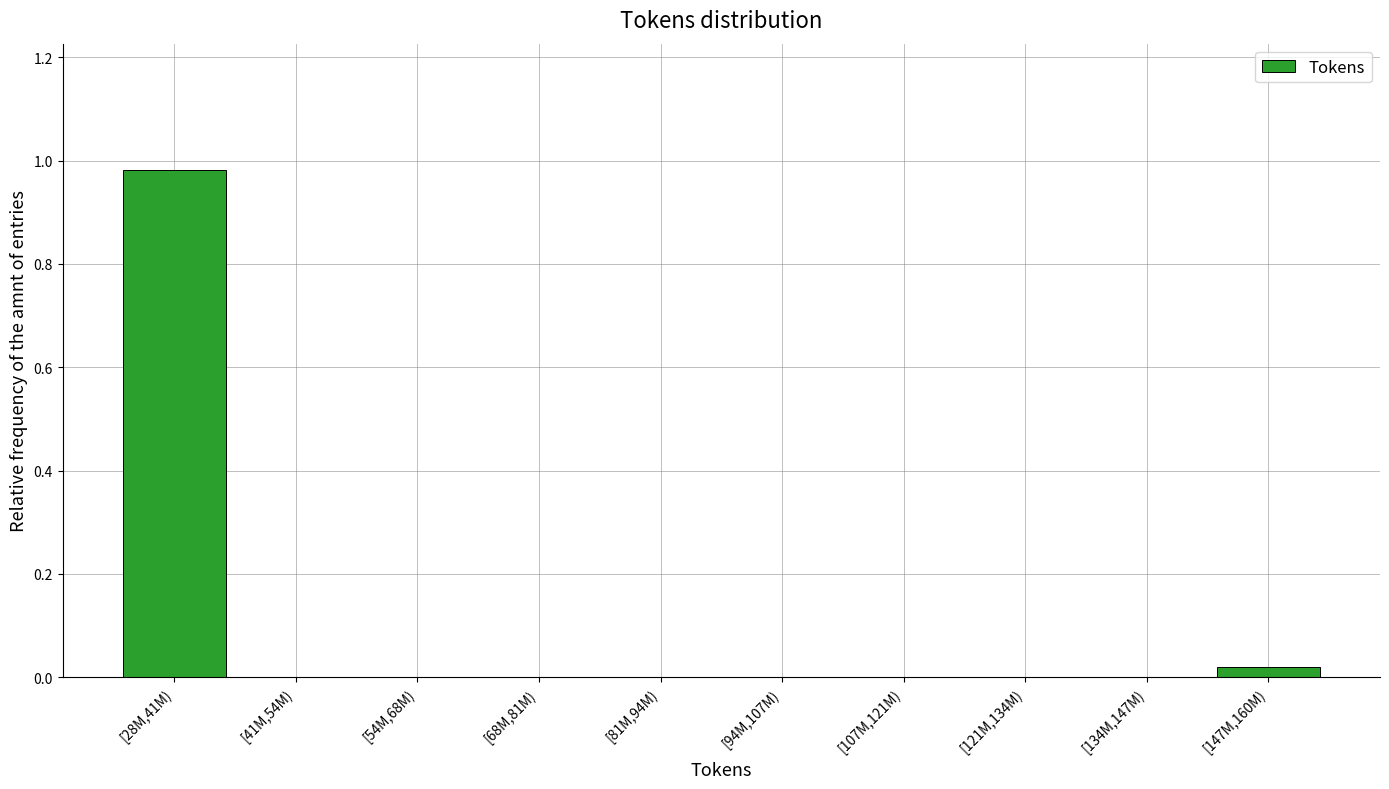

What is the change in value from [28M,41M) to [68M,81M)?

-1.0